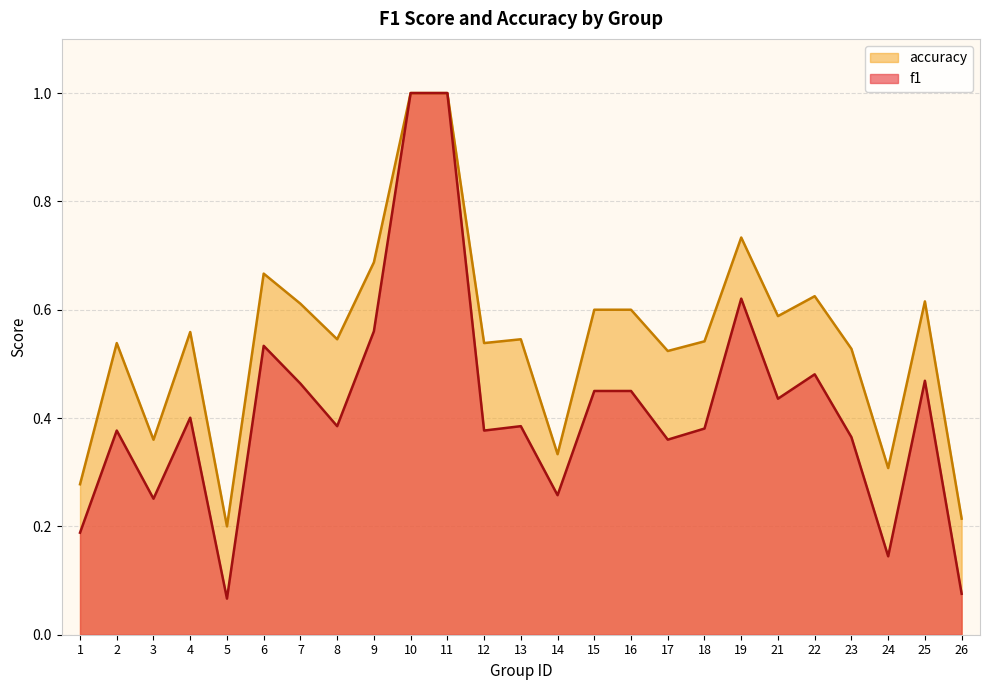

True or false: accuracy and f1 cross at least once.

False